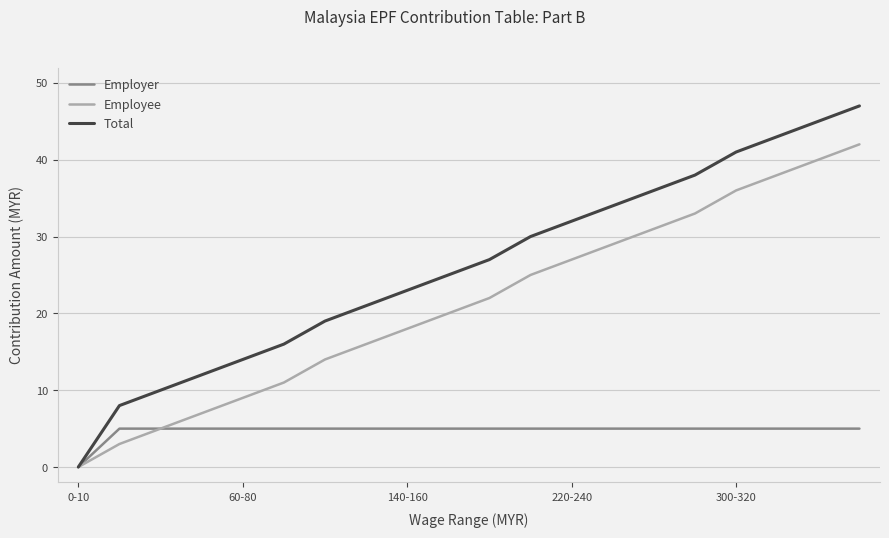

List the series in order of their peak value, highest first.

Total, Employee, Employer